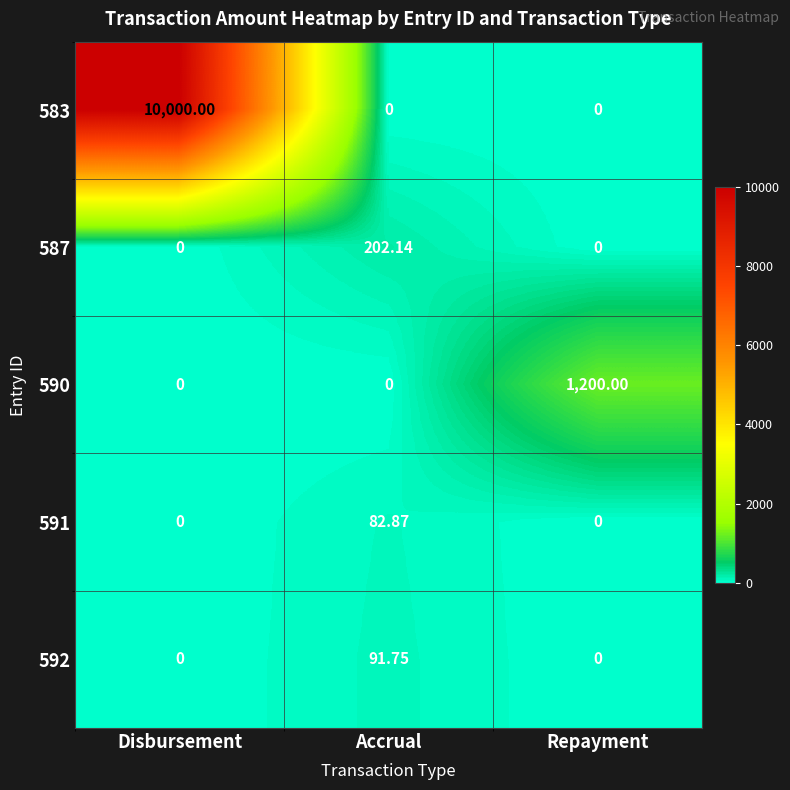

At which category is the sum across all series the highest?

Disbursement